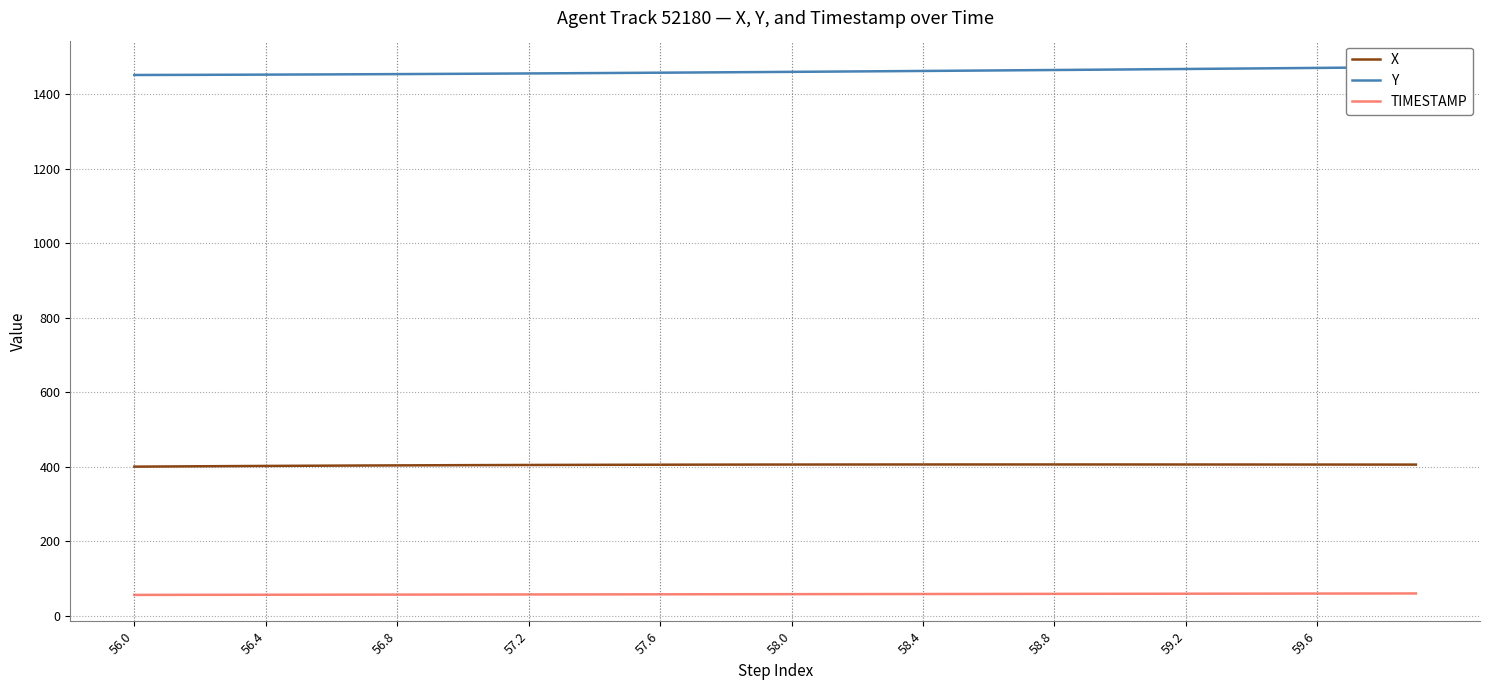

Reading left to right, list all the values displayed in this chart.

X: 400.2	400.7	401.2	401.6	402.1	402.5	402.9	403.2	403.6	403.9	404.1	404.4	404.6	404.9	405.1	405.2	405.4	405.5	405.6	405.7	405.8	405.9	405.9	406.0	406.0	406.0	406.0	406.0	406.0	406.0	406.0	406.0	405.9	405.9	405.9	405.8	405.8	405.7	405.7	405.6
Y: 1451.2	1451.4	1451.6	1451.8	1452.1	1452.5	1452.8	1453.2	1453.5	1454.0	1454.4	1454.8	1455.3	1455.8	1456.3	1456.8	1457.3	1457.9	1458.4	1459.0	1459.6	1460.2	1460.8	1461.4	1462.0	1462.6	1463.2	1463.9	1464.6	1465.2	1465.9	1466.6	1467.3	1468.0	1468.7	1469.4	1470.2	1470.9	1471.7	1472.5
TIMESTAMP: 56.0	56.1	56.2	56.3	56.4	56.5	56.6	56.7	56.8	56.9	57.0	57.1	57.2	57.3	57.4	57.5	57.6	57.7	57.8	57.9	58.0	58.1	58.2	58.3	58.4	58.5	58.6	58.7	58.8	58.9	59.0	59.1	59.2	59.3	59.4	59.5	59.6	59.7	59.8	59.9